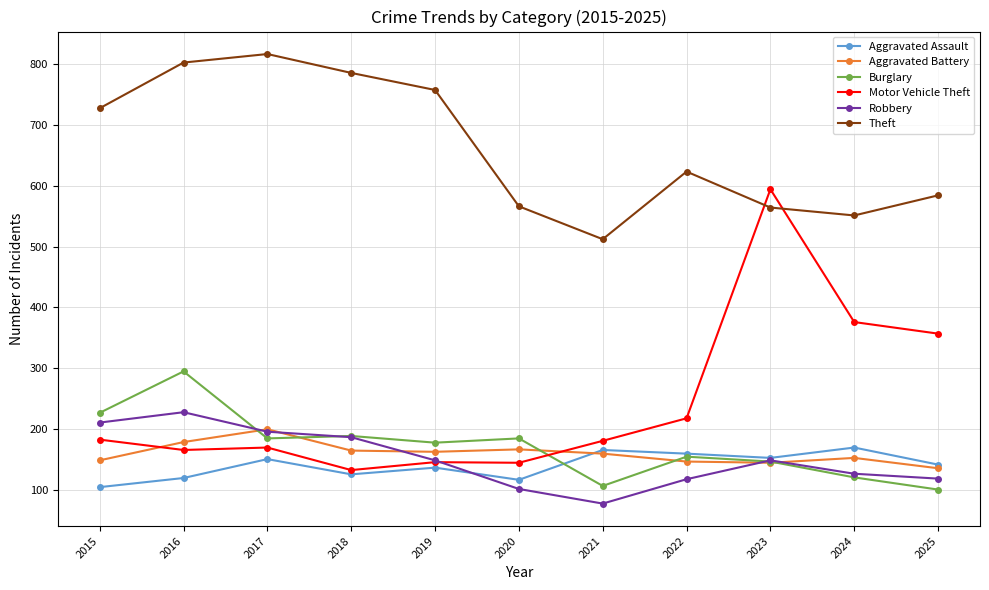

True or false: Burglary has a value of 37 at 2025.

False